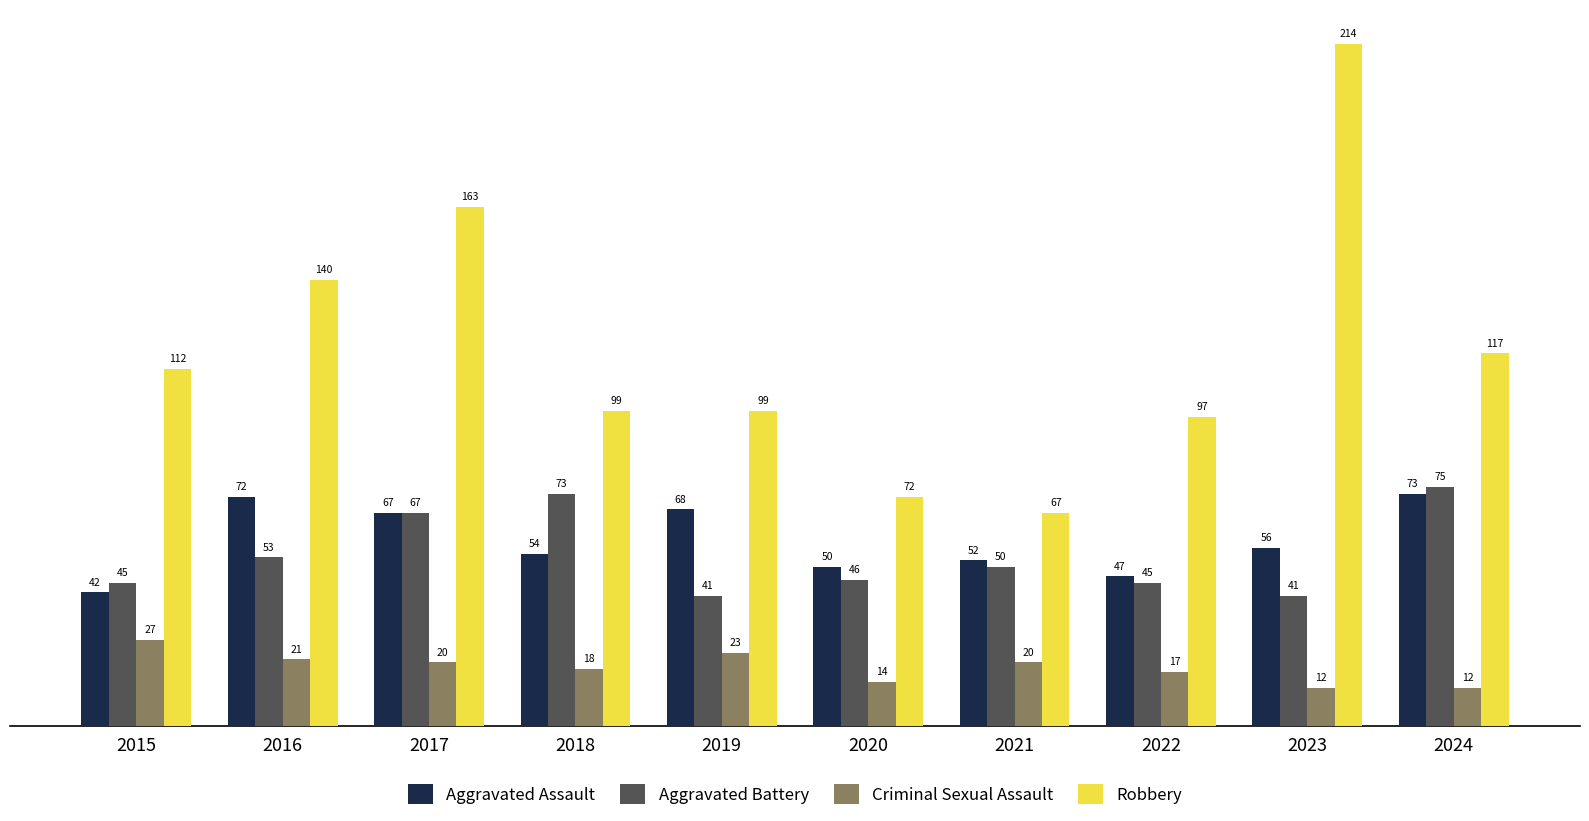

What is the smallest value displayed?

12